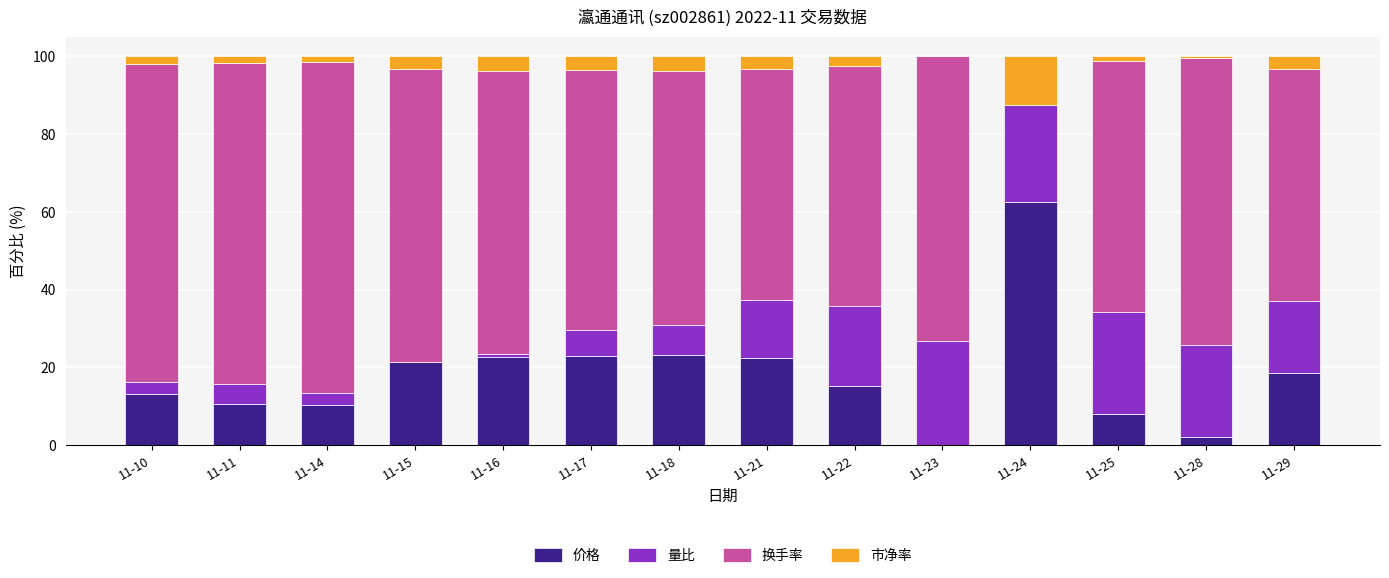

How many positive values does the 价格 series have?

13